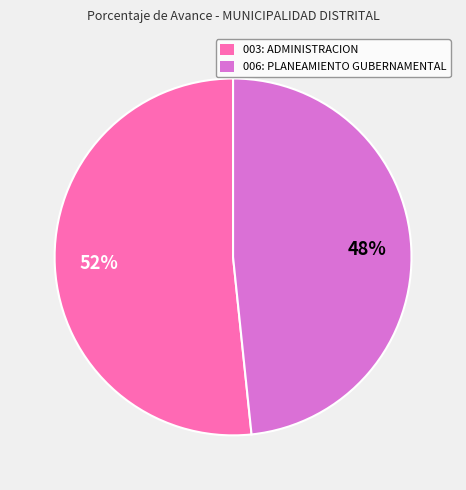

To the nearest percent, what portion does 006: PLANEAMIENTO GUBERNAMENTAL represent?

48%